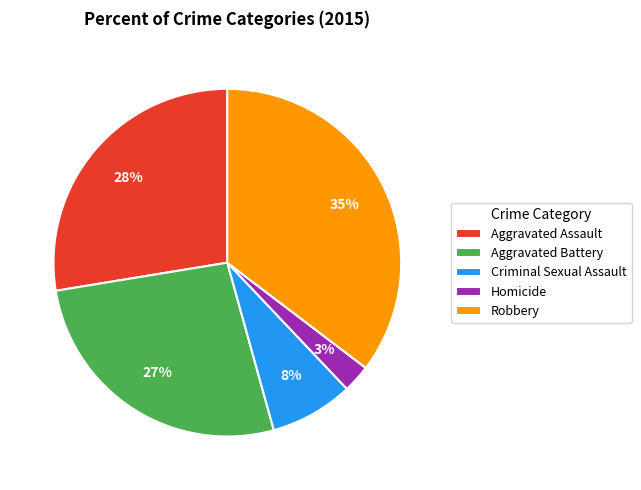

What is the largest slice in the pie chart?

Robbery